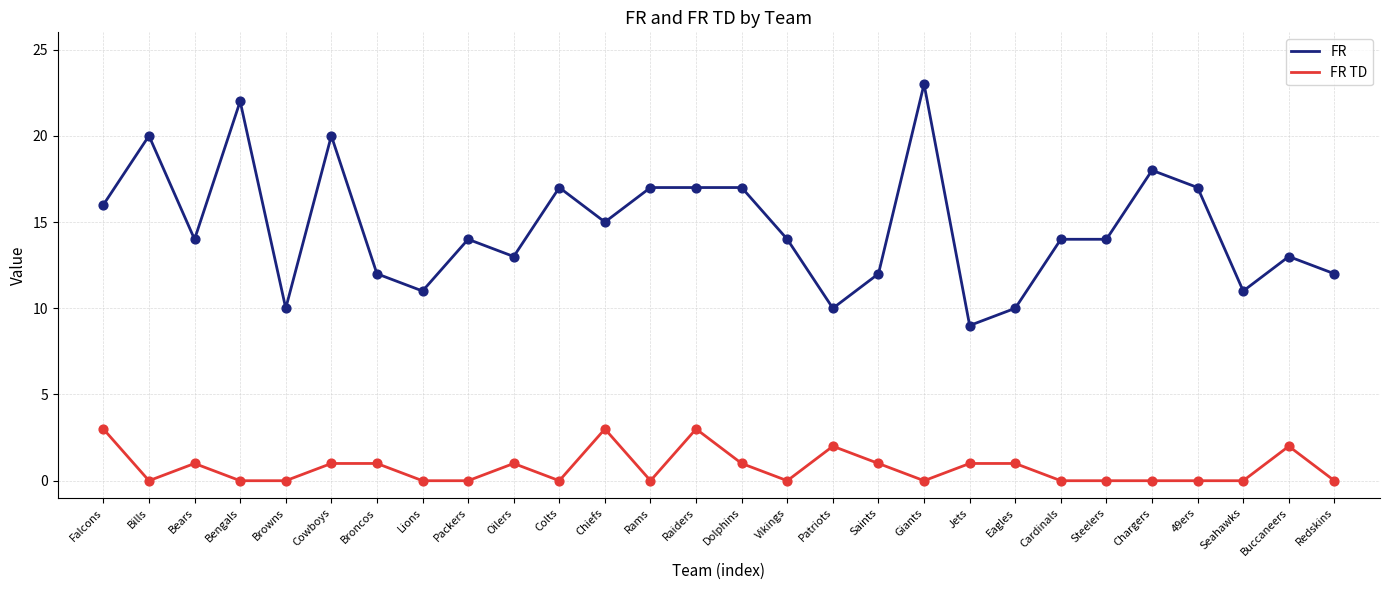

Is the value of FR at 49ers greater than the value of FR TD at Browns?

Yes